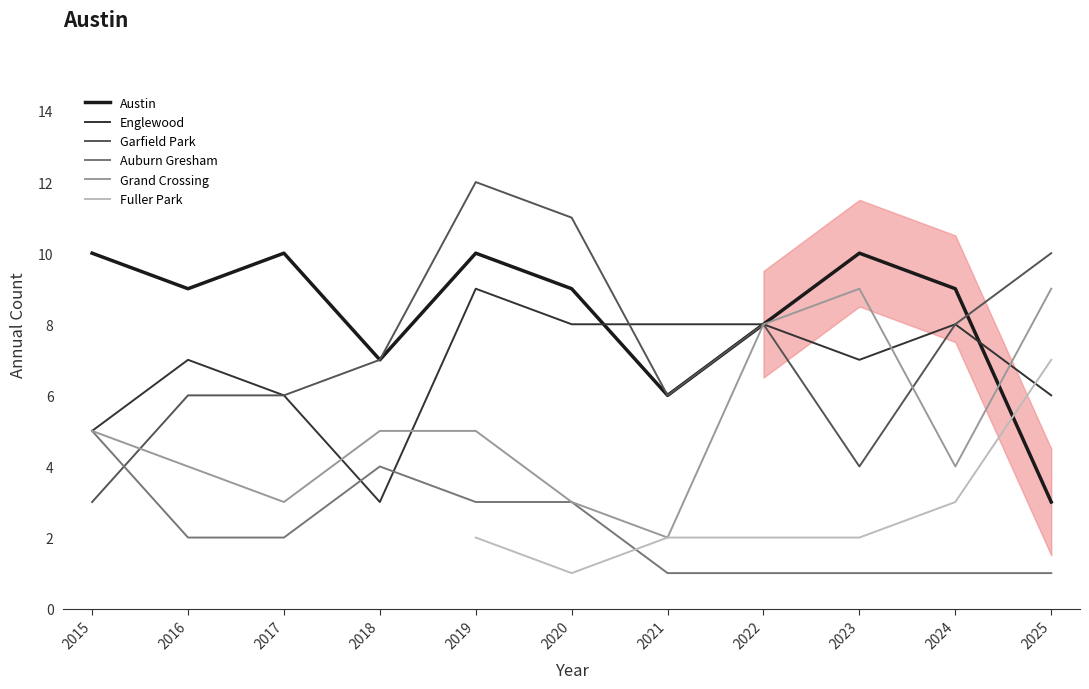

What are all the series names shown in the legend?

Austin, Englewood, Garfield Park, Auburn Gresham, Grand Crossing, Fuller Park